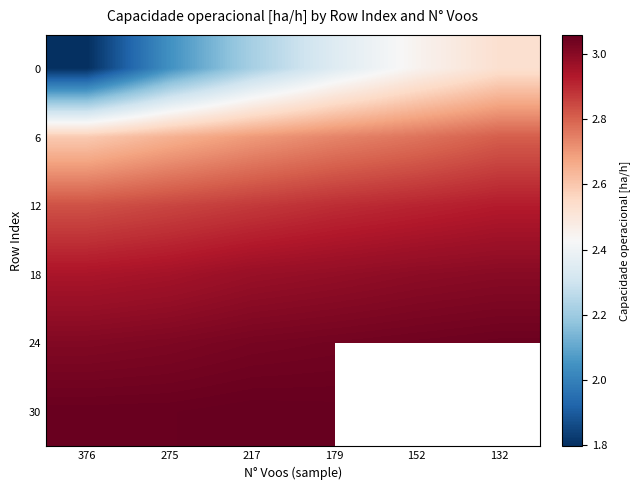

Between 152 and 132, which is larger?

132